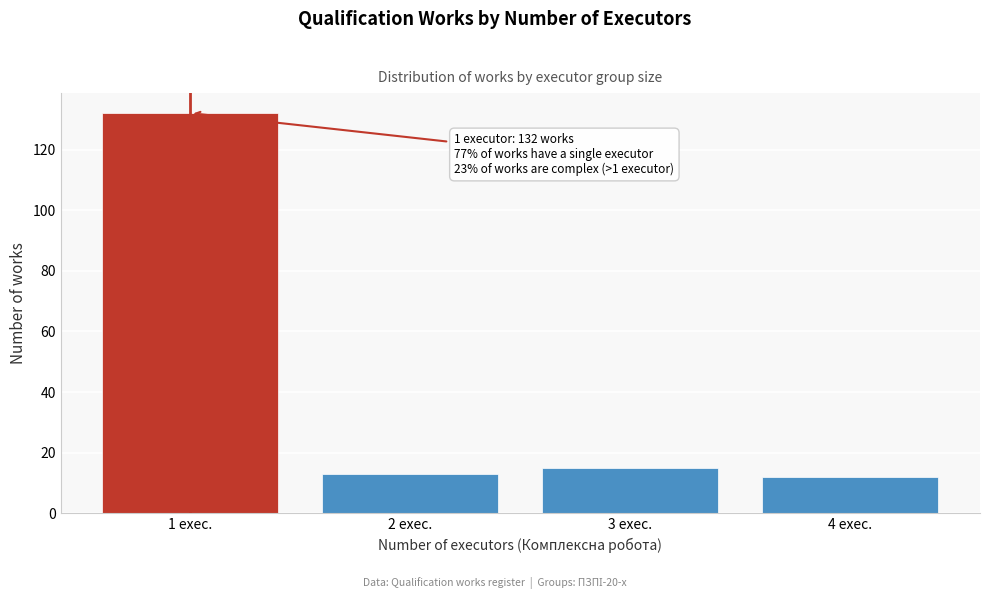

Reading left to right, extract all data points from this chart.

1 exec.=132	2 exec.=13	3 exec.=15	4 exec.=12